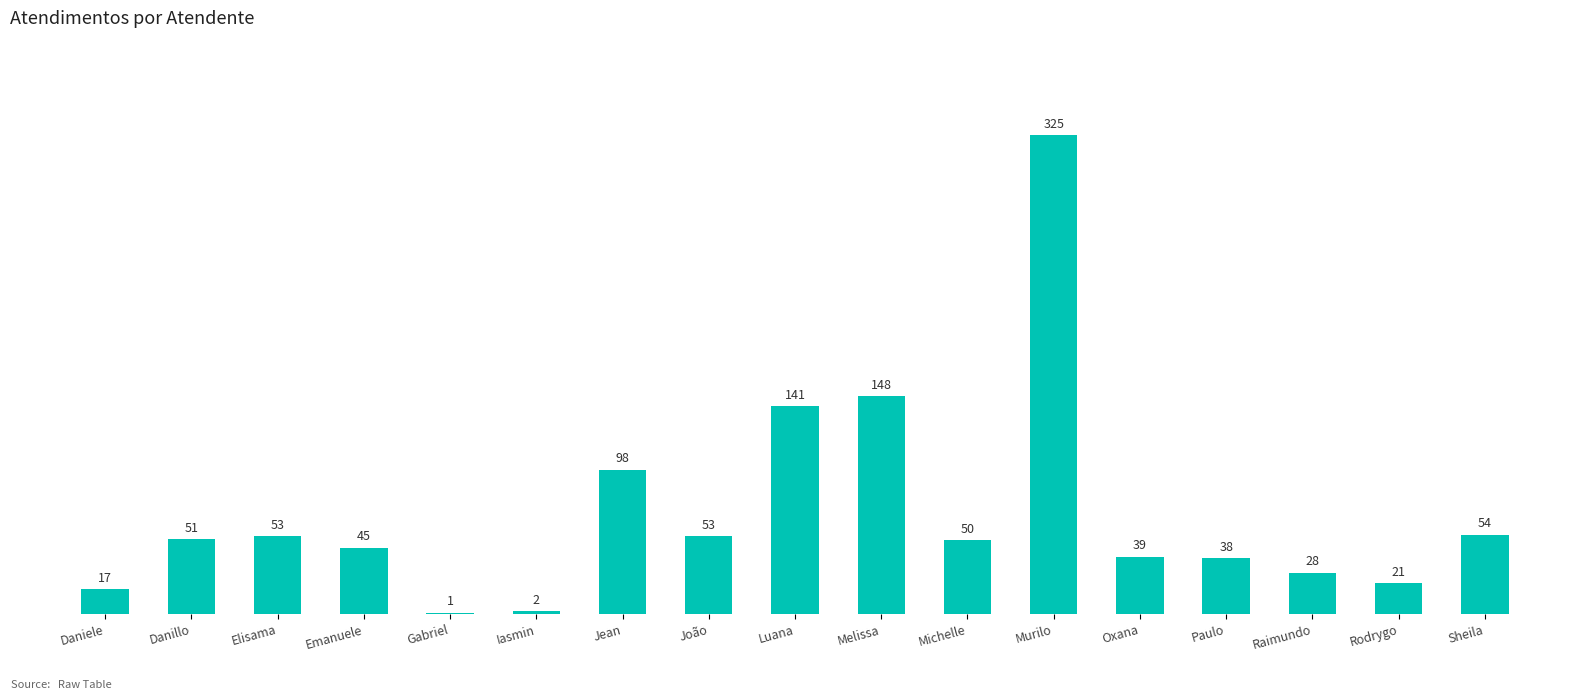

Reading right to left, transcribe all the data shown in this chart.

54	21	28	38	39	325	50	148	141	53	98	2	1	45	53	51	17